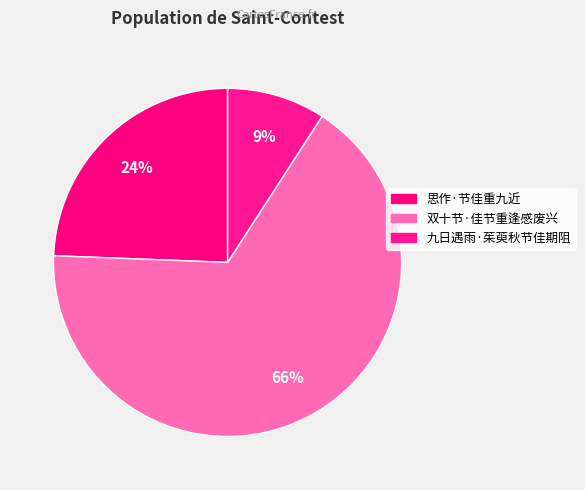

Count the number of slices in the pie.

3